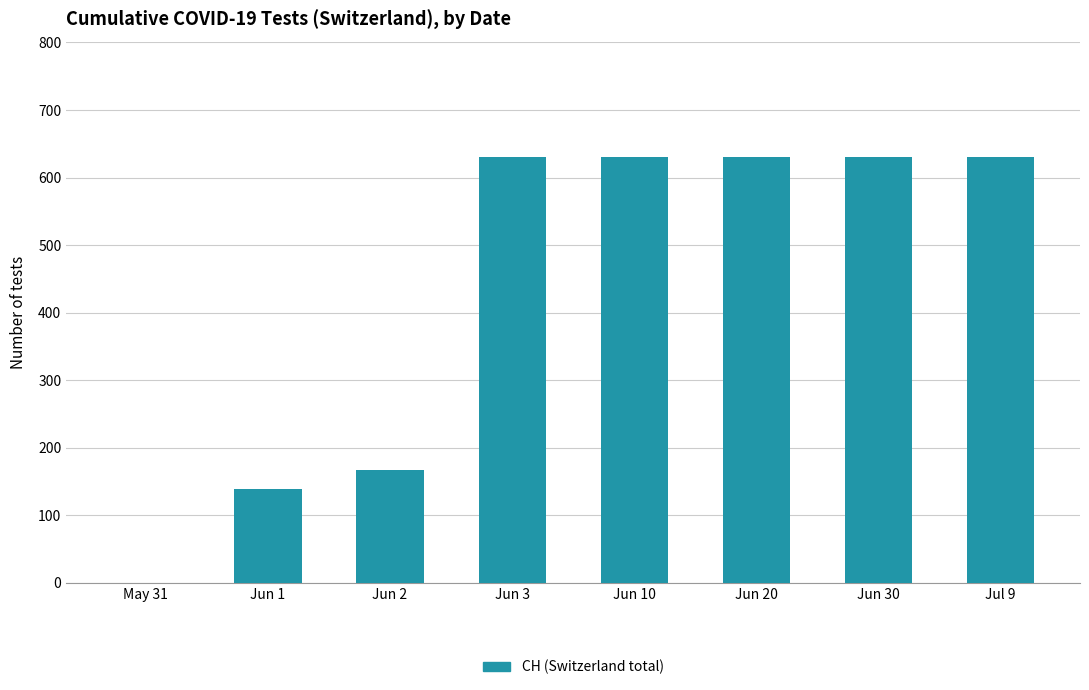

Where is the data nearest to the value 315?

Jun 2